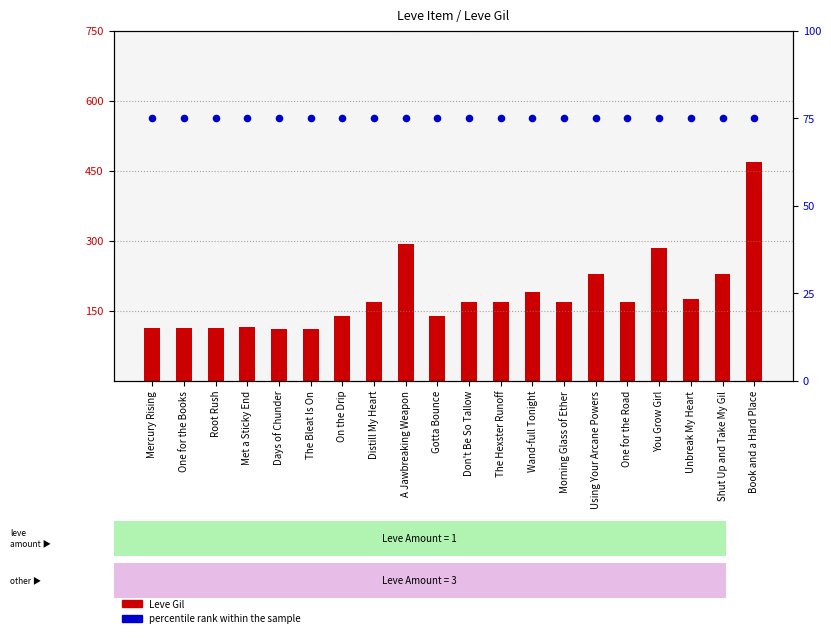

Is the value of Leve Gil at A Jawbreaking Weapon greater than the value of percentile rank within the sample at Gotta Bounce?

Yes